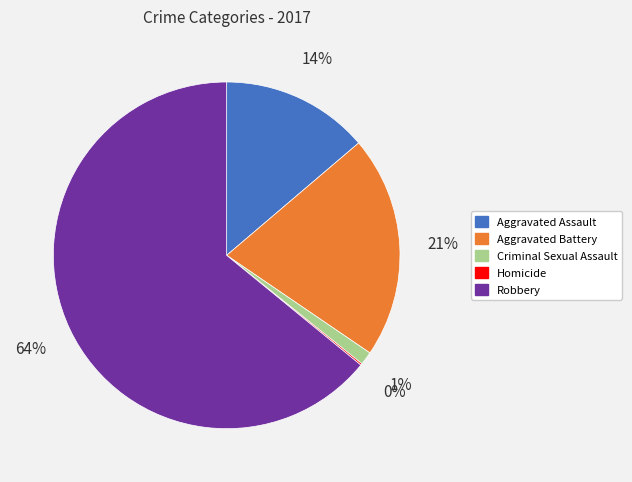

Combined, do Robbery and Criminal Sexual Assault account for over 50%?

Yes